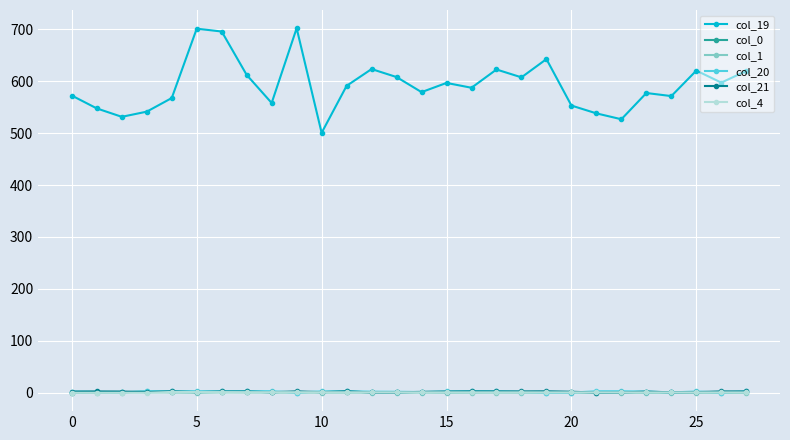

True or false: col_20 and col_19 intersect in this chart.

False